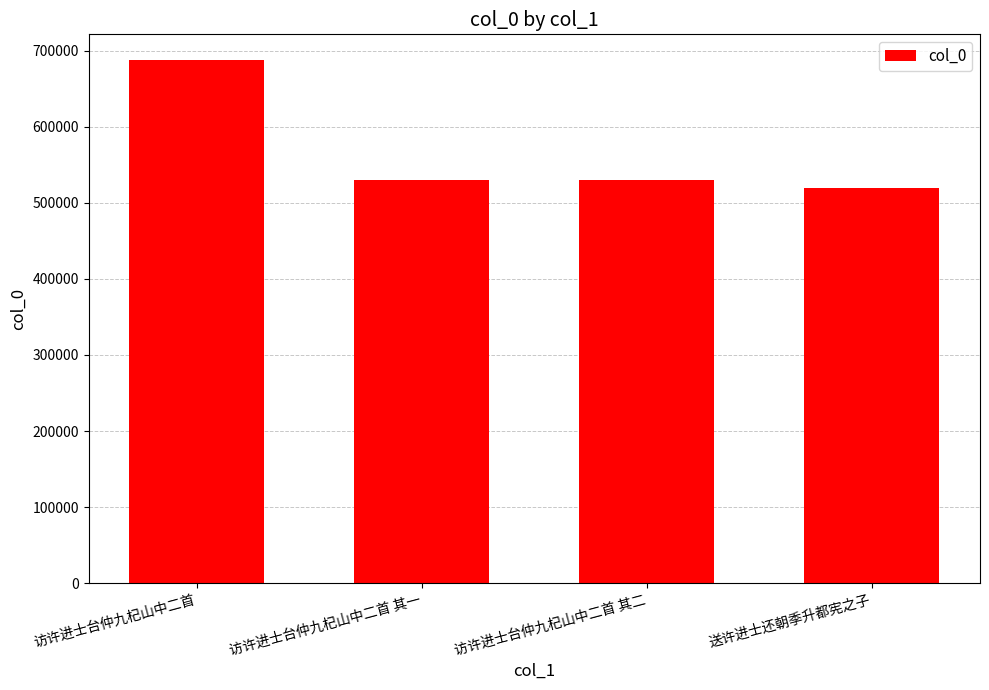

What is the difference between the maximum and minimum values?

167343